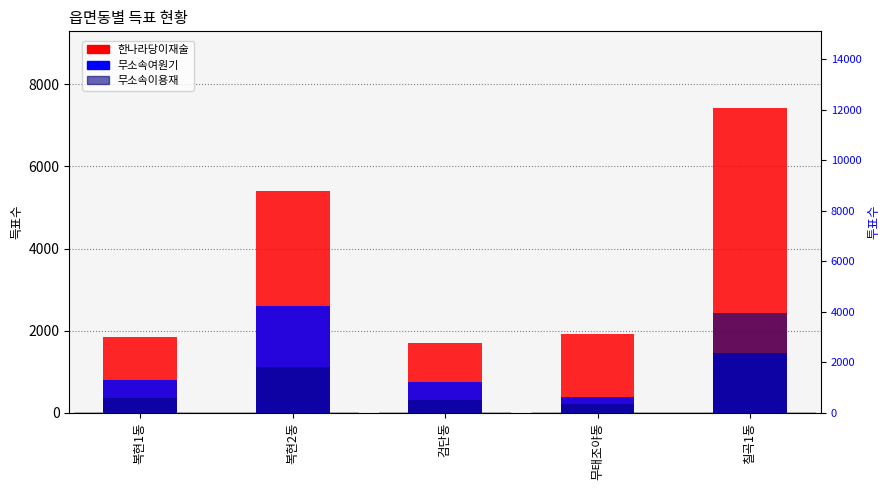

Reading left to right, extract all data points from this chart.

한나라당이재술: 1845	5394	1706	1914	7433
무소속여원기: 788	2590	738	386	1464
무소속이용재: 348	1118	310	225	2431